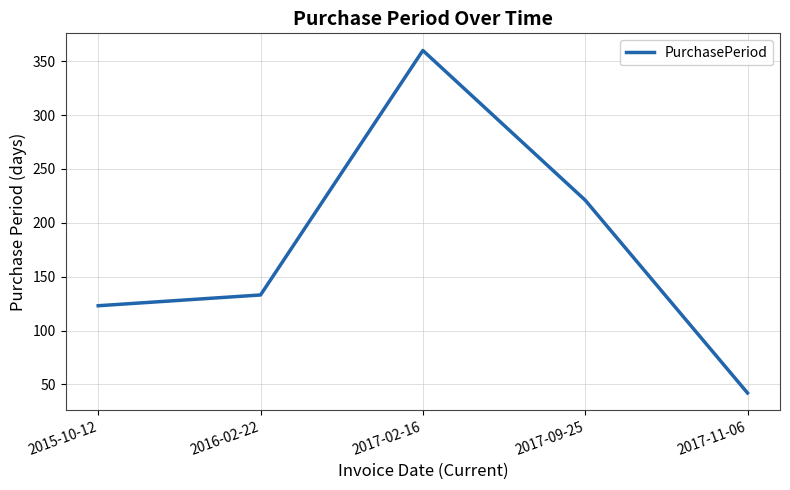

What is the ratio of the value at 2015-10-12 to the value at 2017-02-16?

0.3